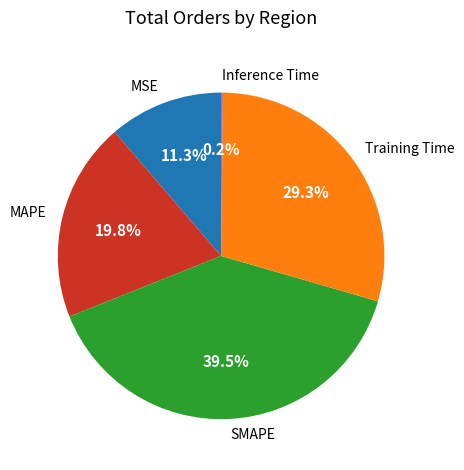

Which category has the biggest portion of the pie?

SMAPE